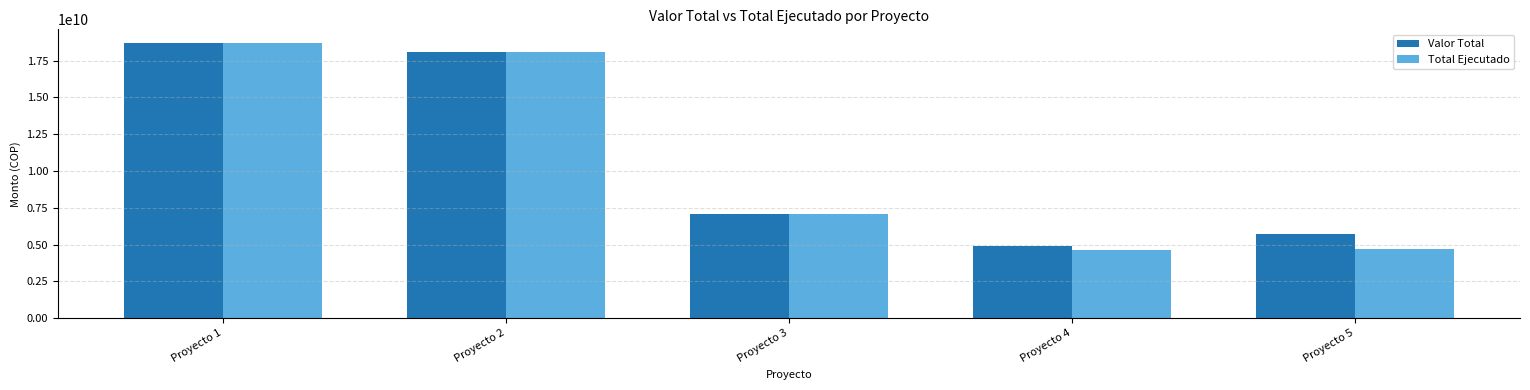

Is it true that Valor Total equals 18051289322.9 at Proyecto 2?

True